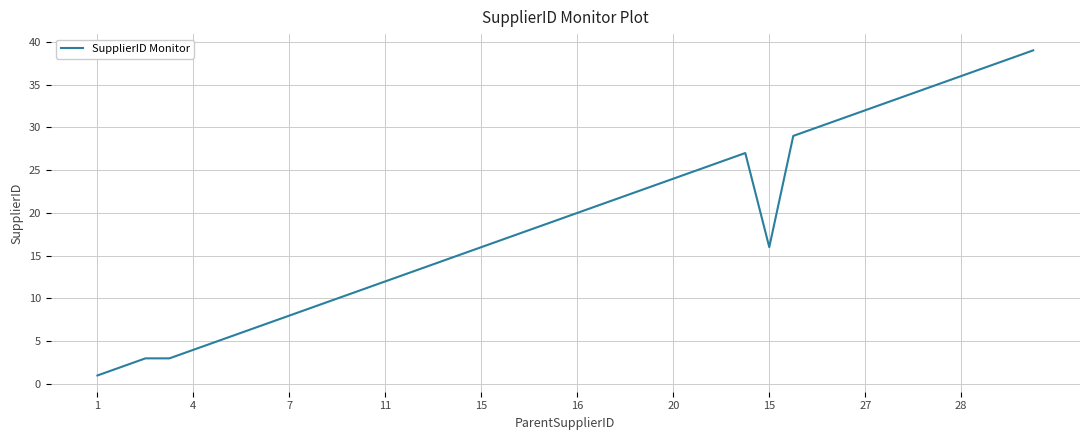

What is the maximum value shown in the chart?

39